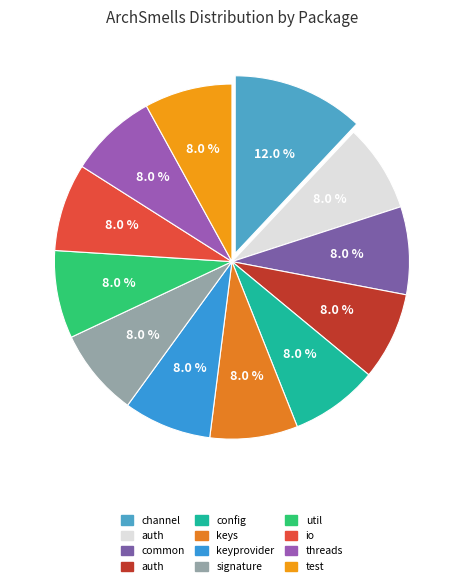

How many slices are in this pie chart?

12